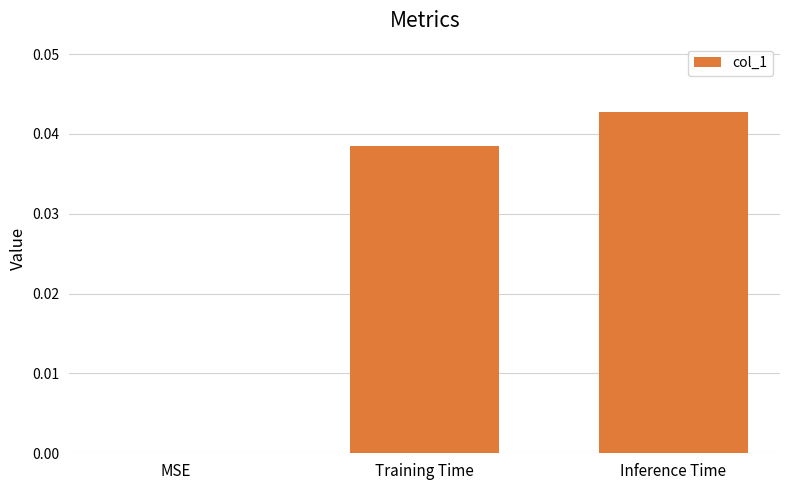

Which category has the highest value across all series?

Inference Time